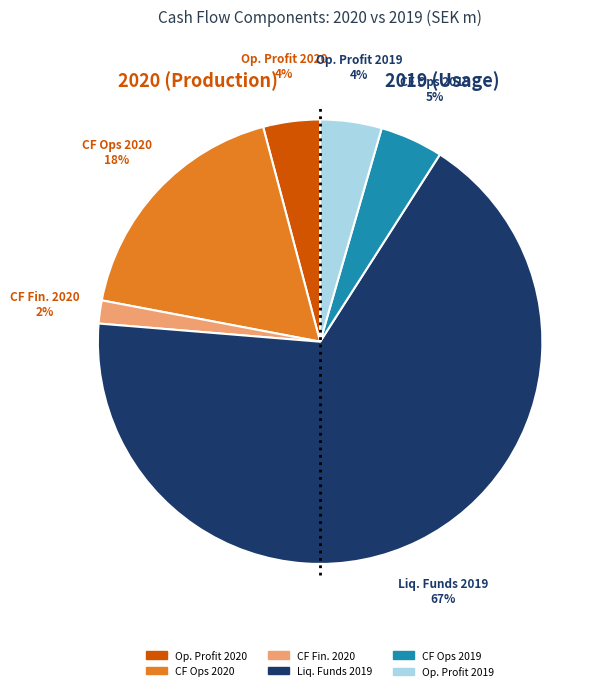

To the nearest percent, what is the average slice percentage?

17%